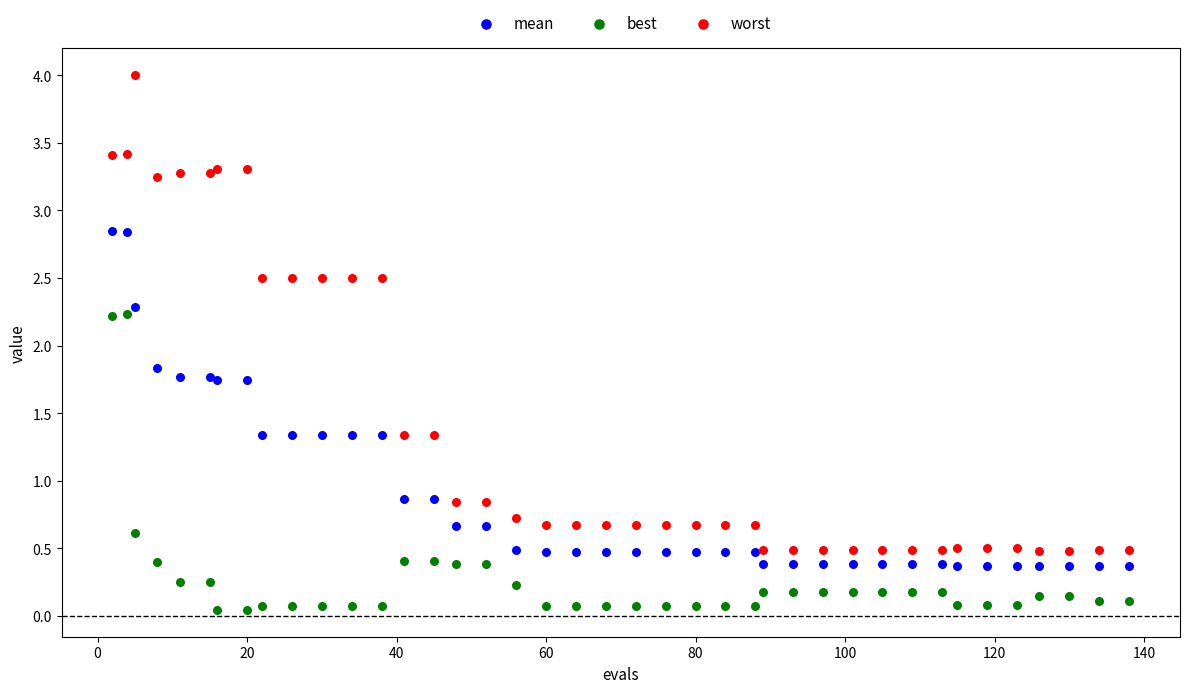

Which series reaches the maximum Y coordinate?

worst